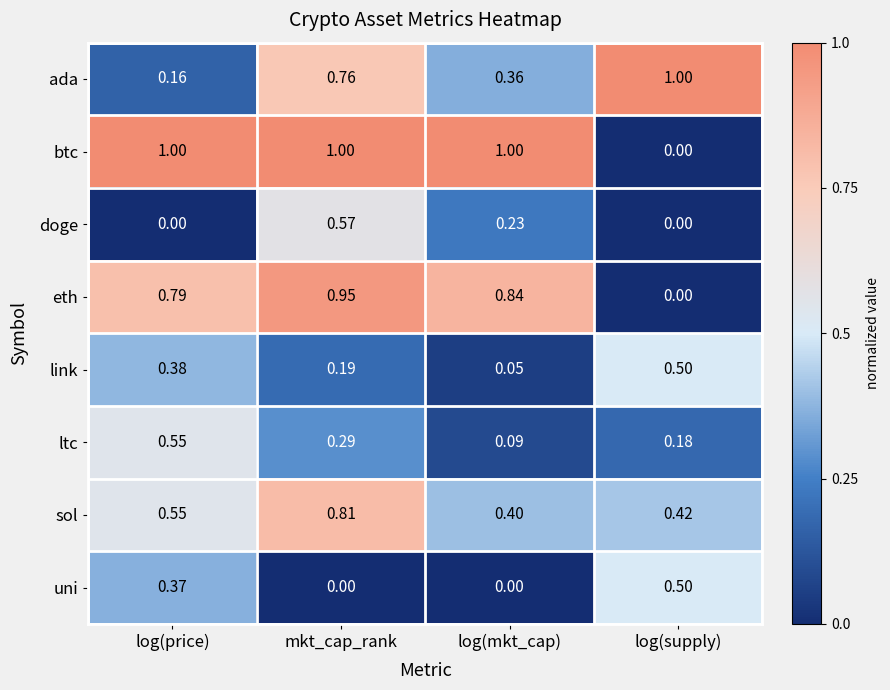

At which label is sol closest to 0?

log(mkt_cap)